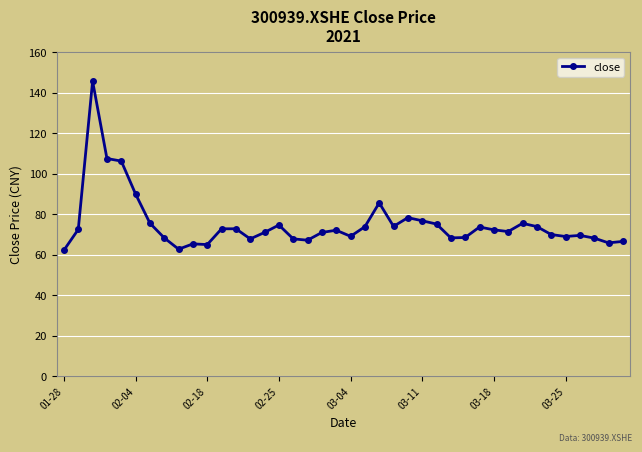

True or false: there are more than 0 points higher than both neighbors.

True